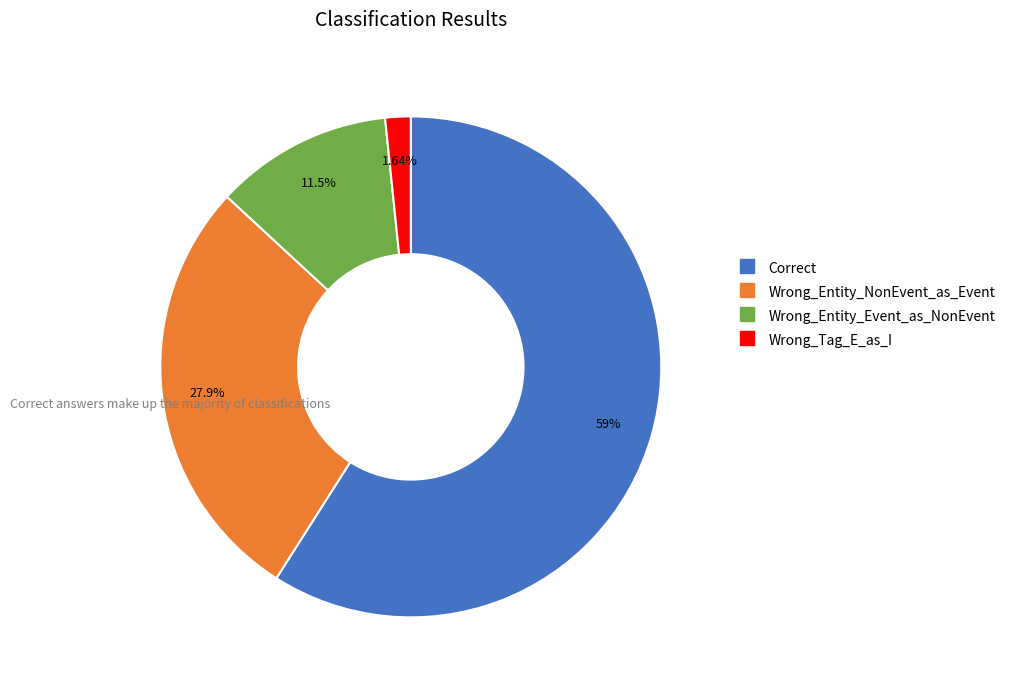

The Wrong_Entity_NonEvent_as_Event slice represents 28% of the pie. True or false?

True